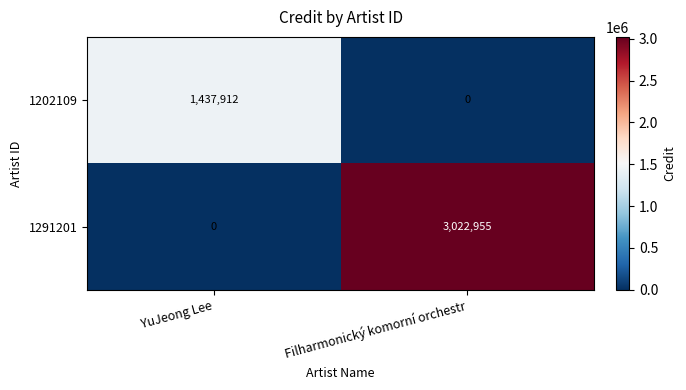

Read the 1291201 value at Filharmonický komorní orchestr.

3022955